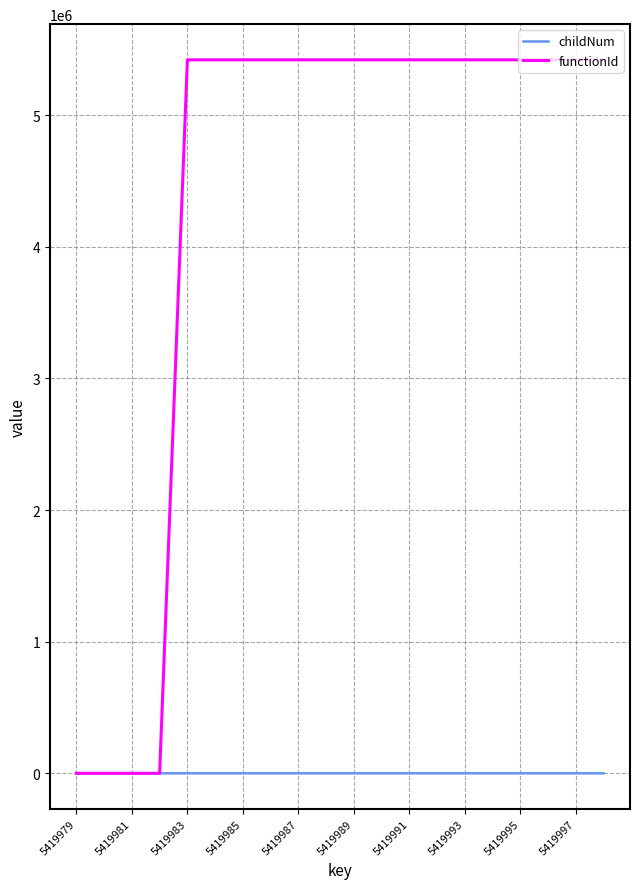

How many categories are shown in the chart?

20